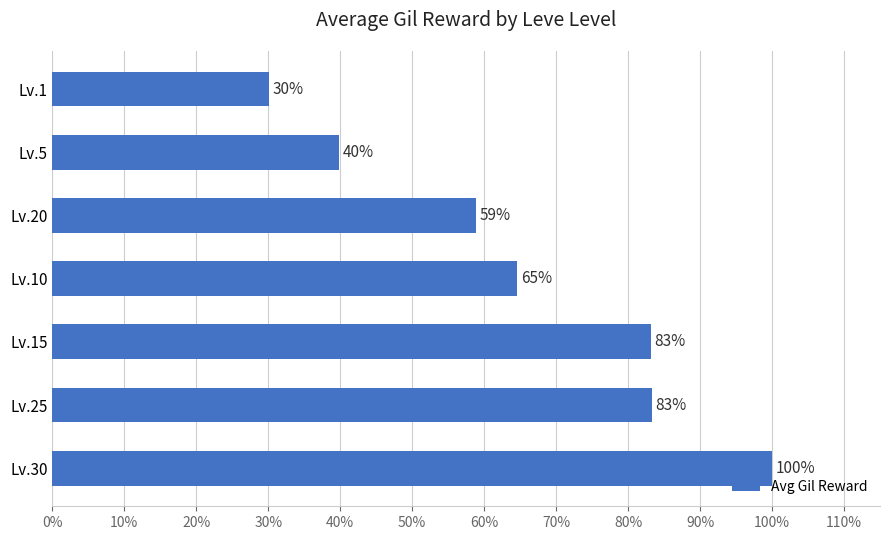

What is the minimum value shown in the chart?

0.3